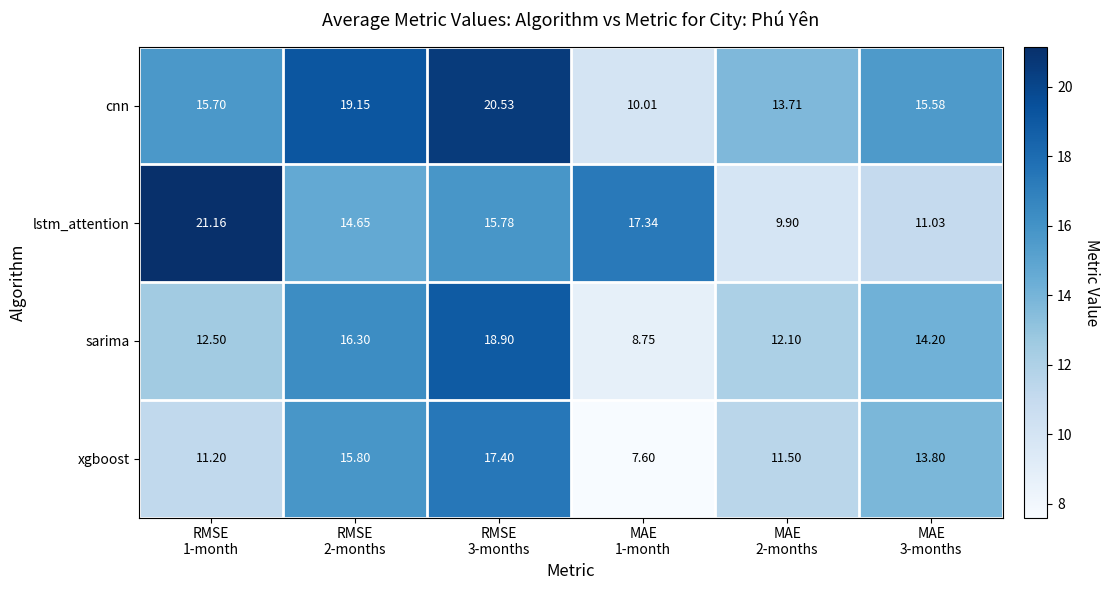

Rank the series by their maximum value, from highest to lowest.

lstm_attention, cnn, sarima, xgboost